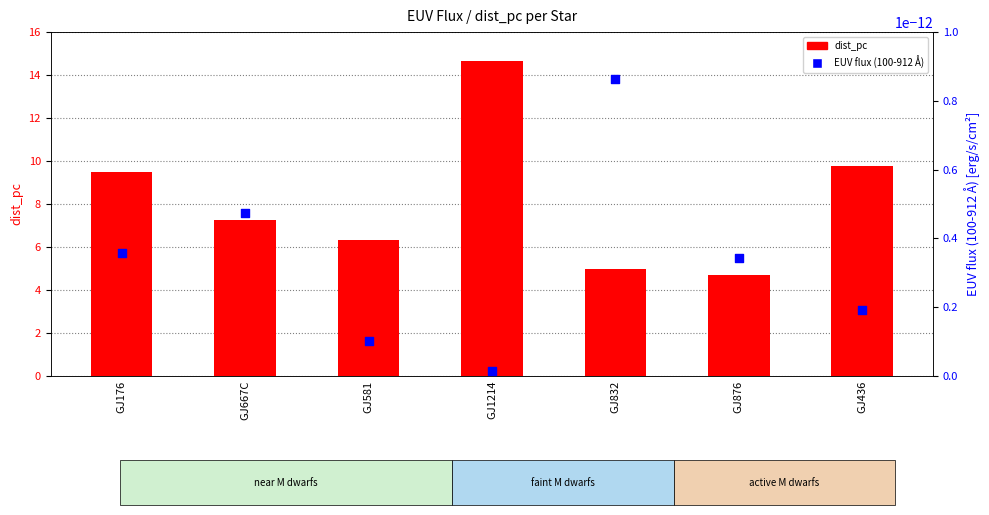

Which series has the widest spread of Y values?

dist_pc